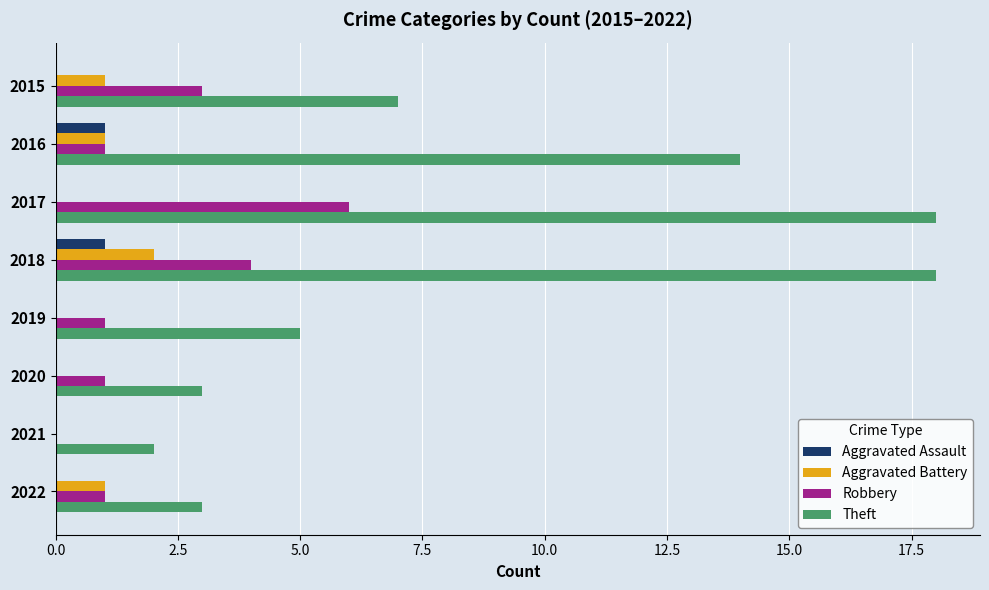

How many data points does each series have?

8